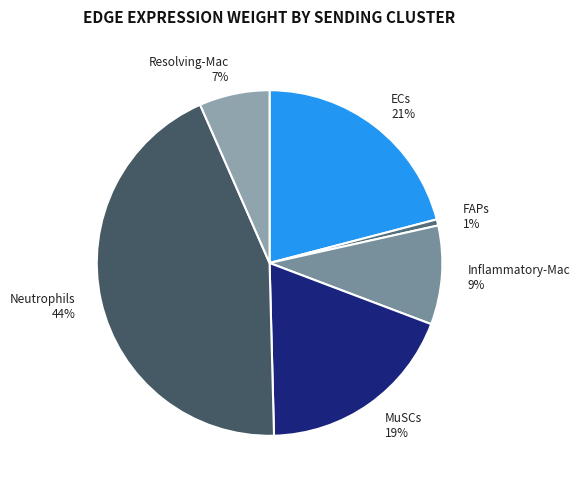

To the nearest percent, what is the average slice percentage?

17%